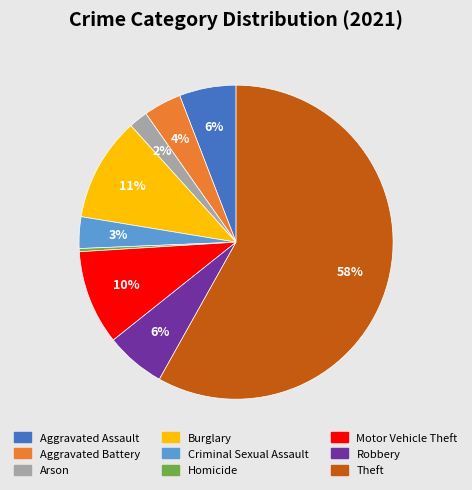

Is the sum of Criminal Sexual Assault and Homicide greater than half?

No